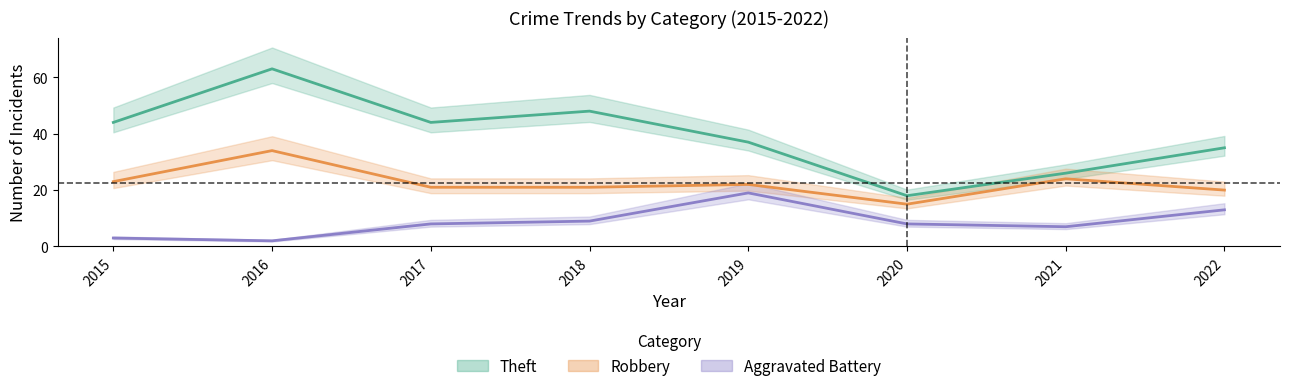

True or false: Theft has a value of 48 at 2018.

True